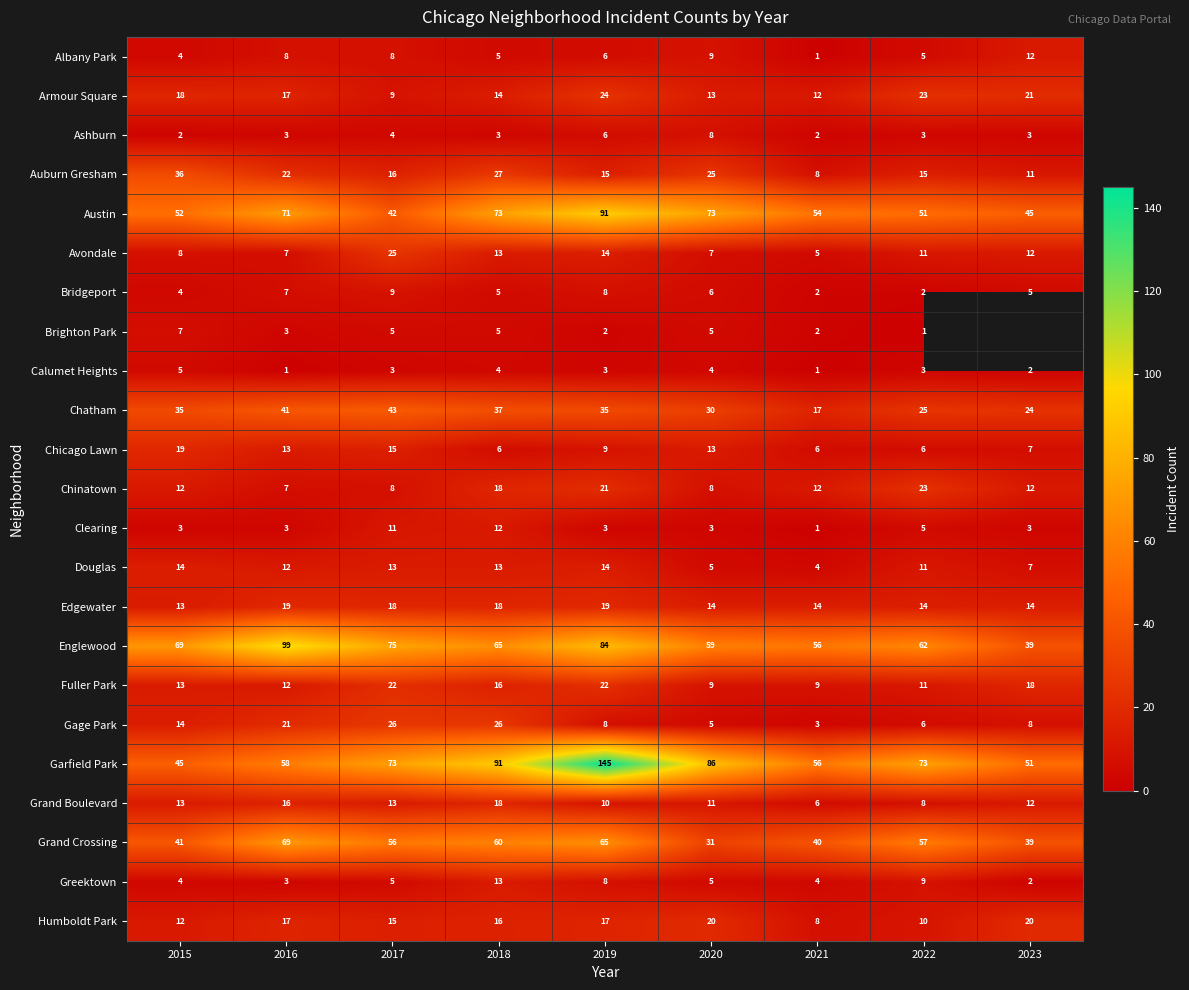

Is the value of Chinatown at 2015 greater than the value of Albany Park at 2017?

Yes